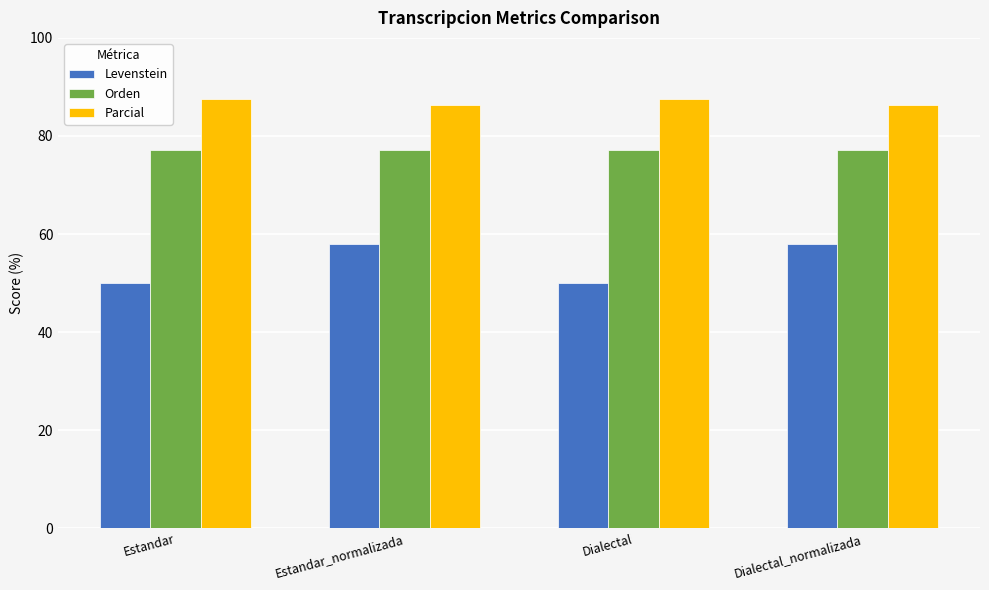

What is the difference between the highest and lowest values at Estandar?

37.5